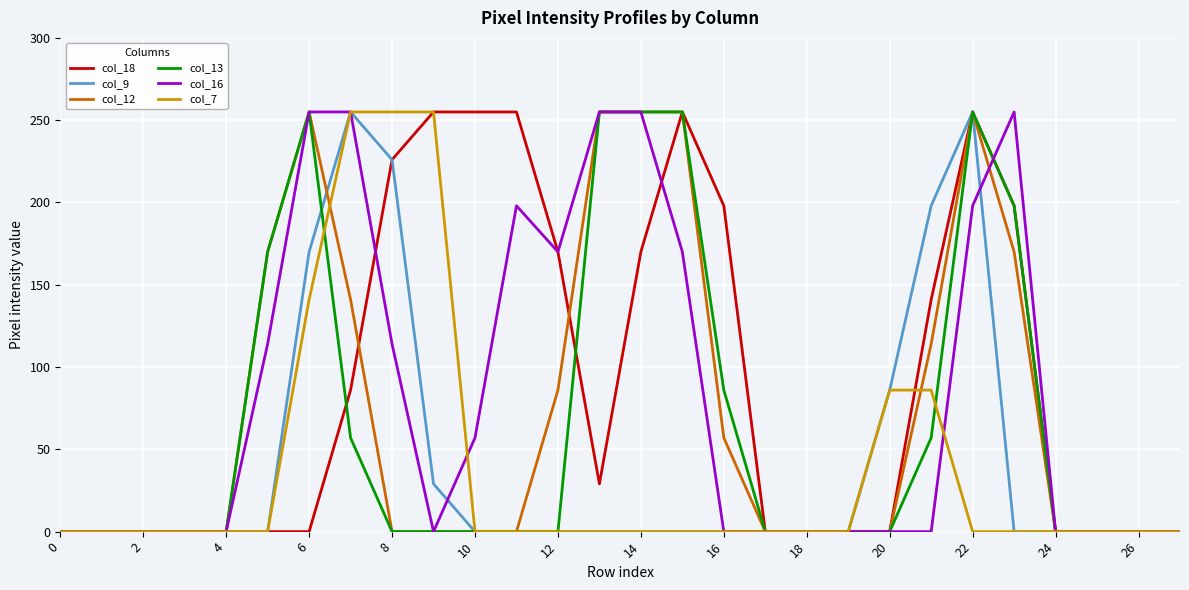

What is the maximum value shown in the chart?

255